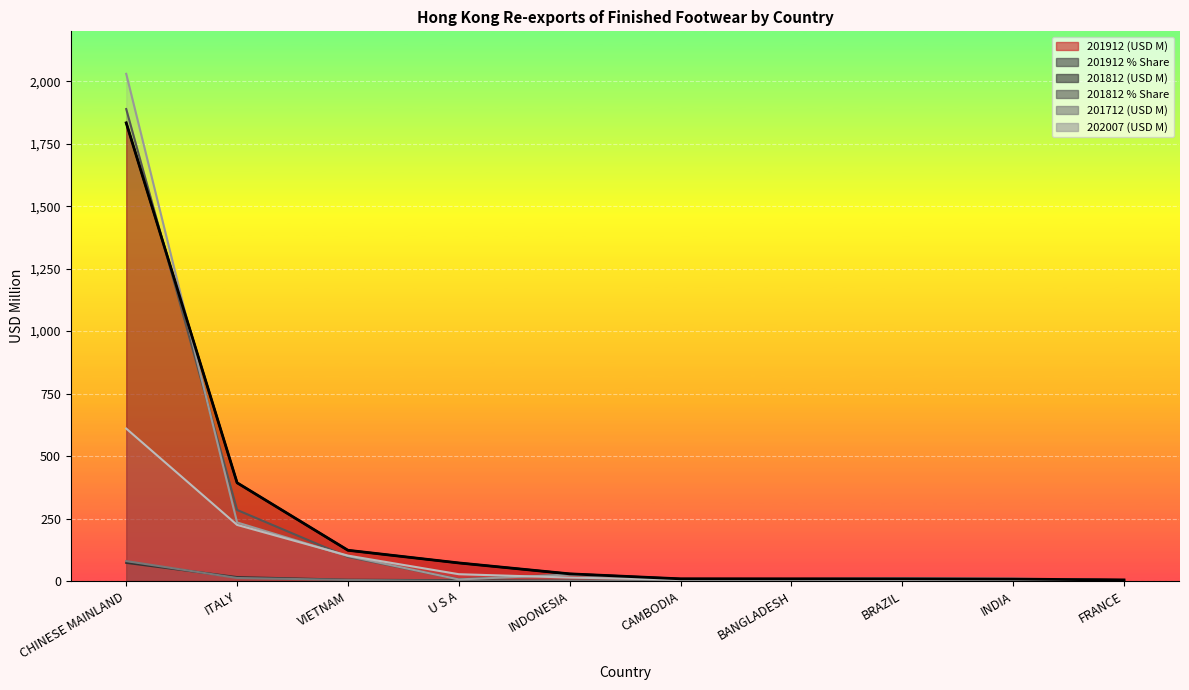

Between which two adjacent categories do 201912 (USD M) and 201712 (USD M) first intersect?

CHINESE MAINLAND and ITALY